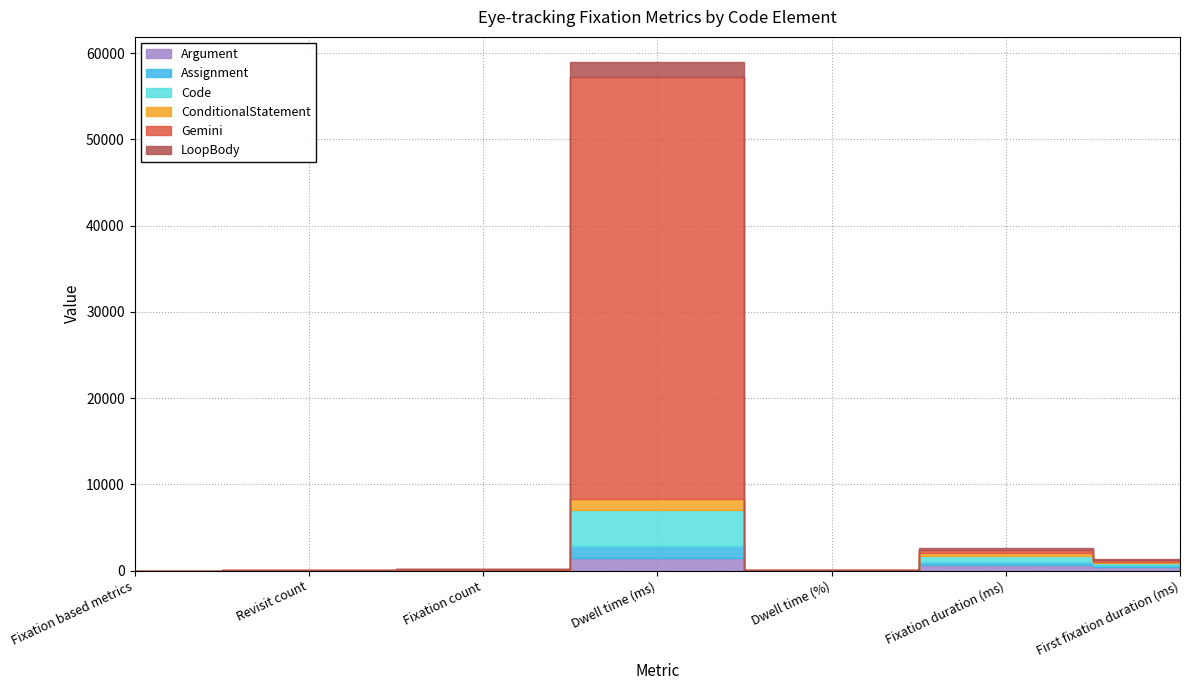

At how many categories does at least one series exceed 26355?

1